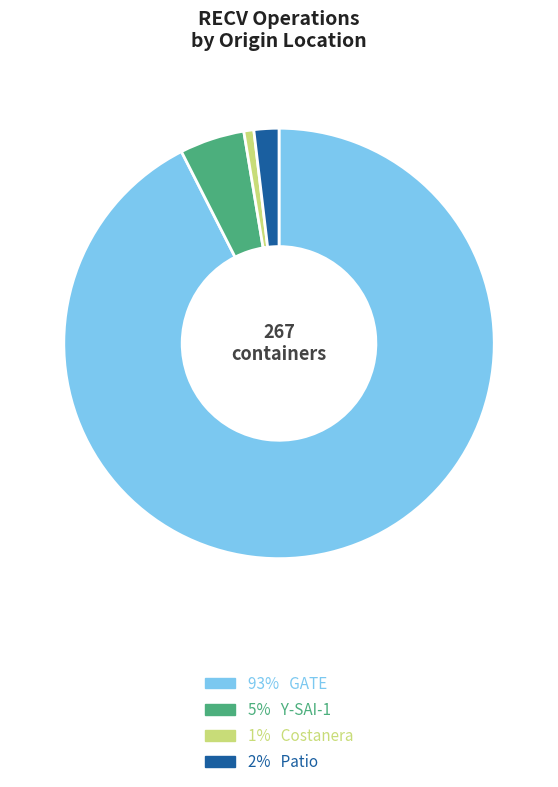

Is there a majority slice in this chart?

Yes